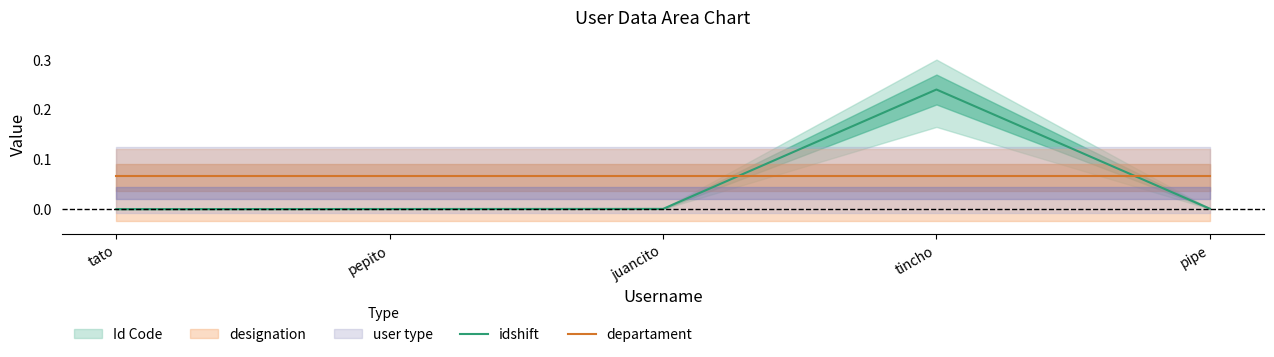

What is the difference between the highest and lowest values at pipe?

0.1